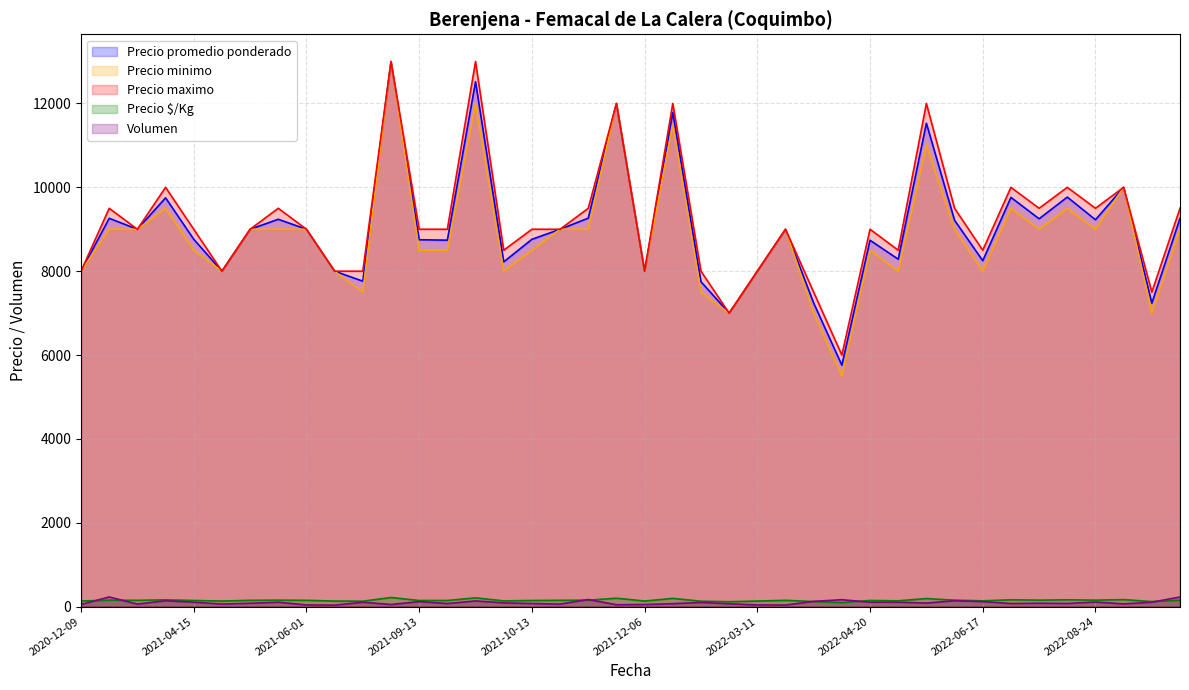

How many interior local valleys does the Precio $/Kg series have?

12